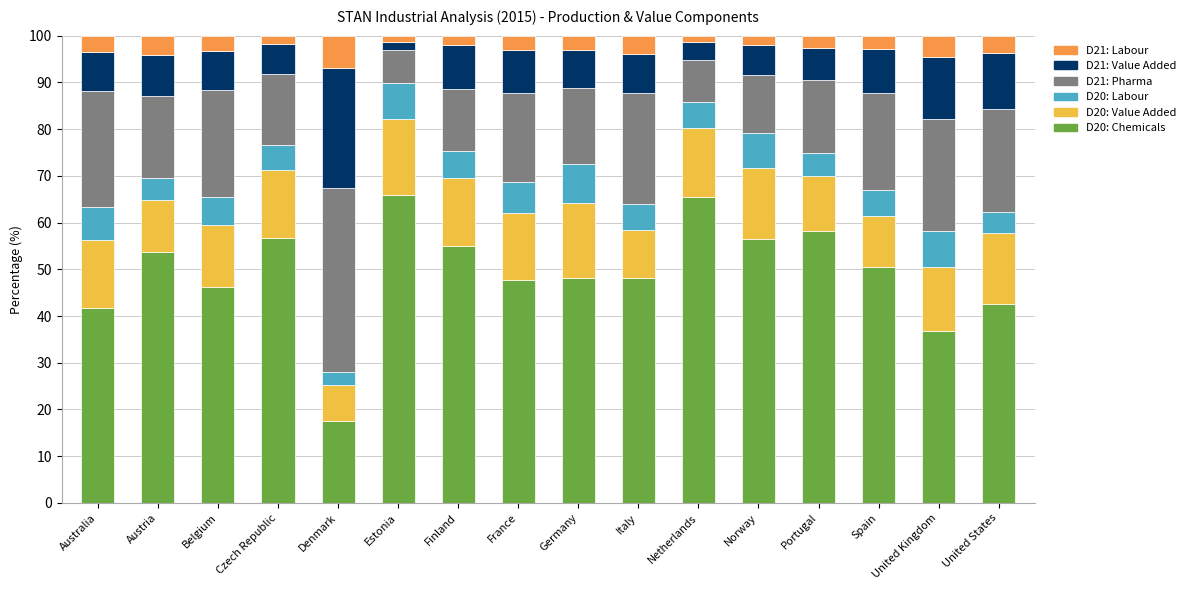

What is the total value across all series at Belgium?

100.0